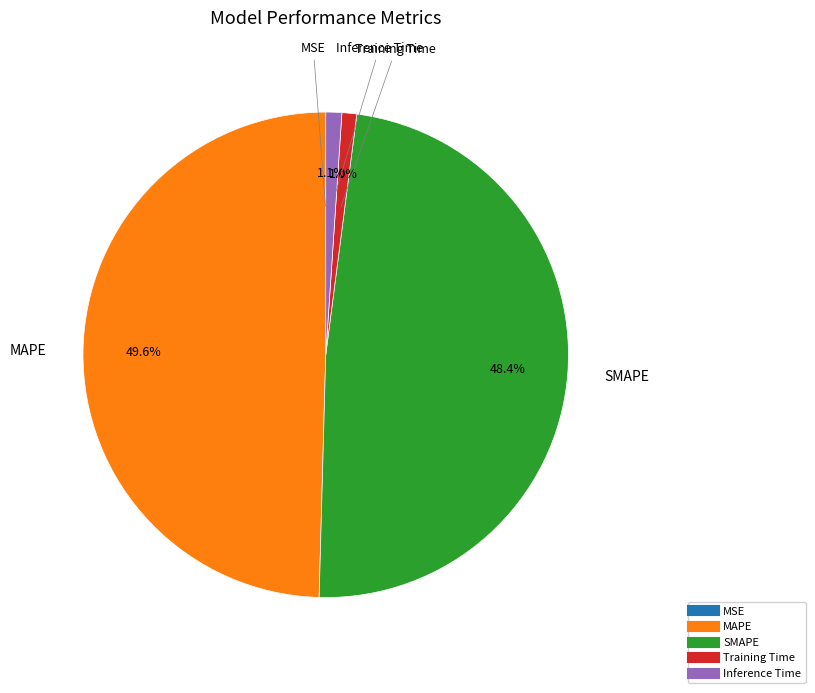

What is the largest slice in the pie chart?

MAPE